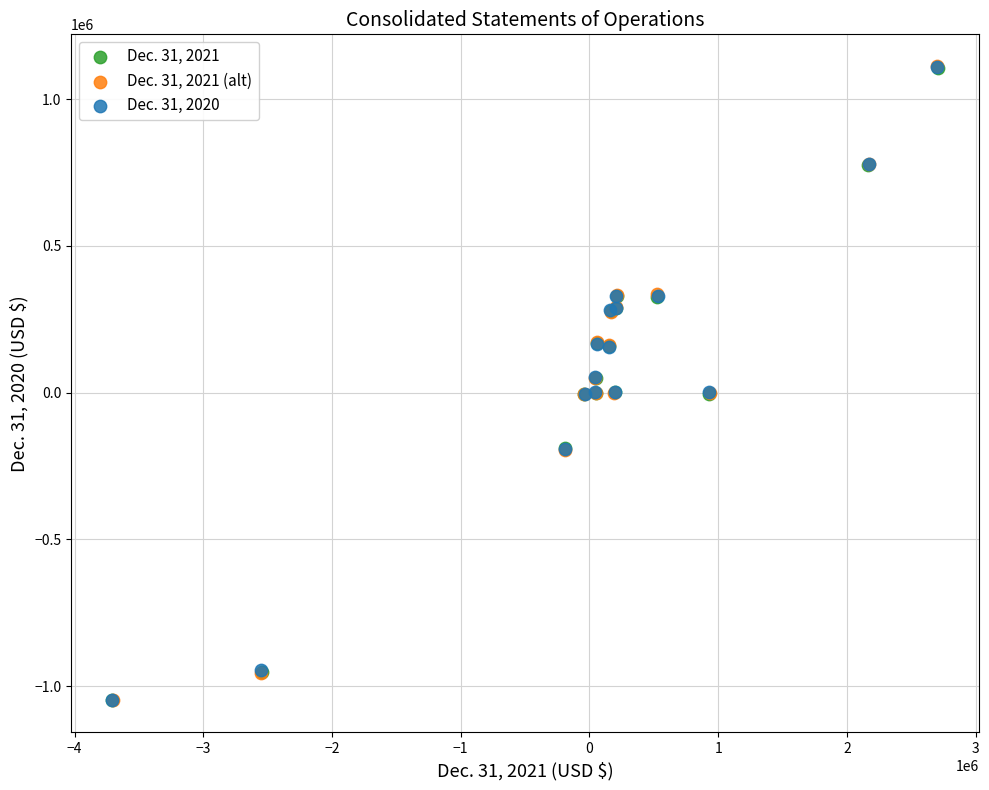

Which series has the largest Y range (max minus min)?

Dec. 31, 2021 (alt)